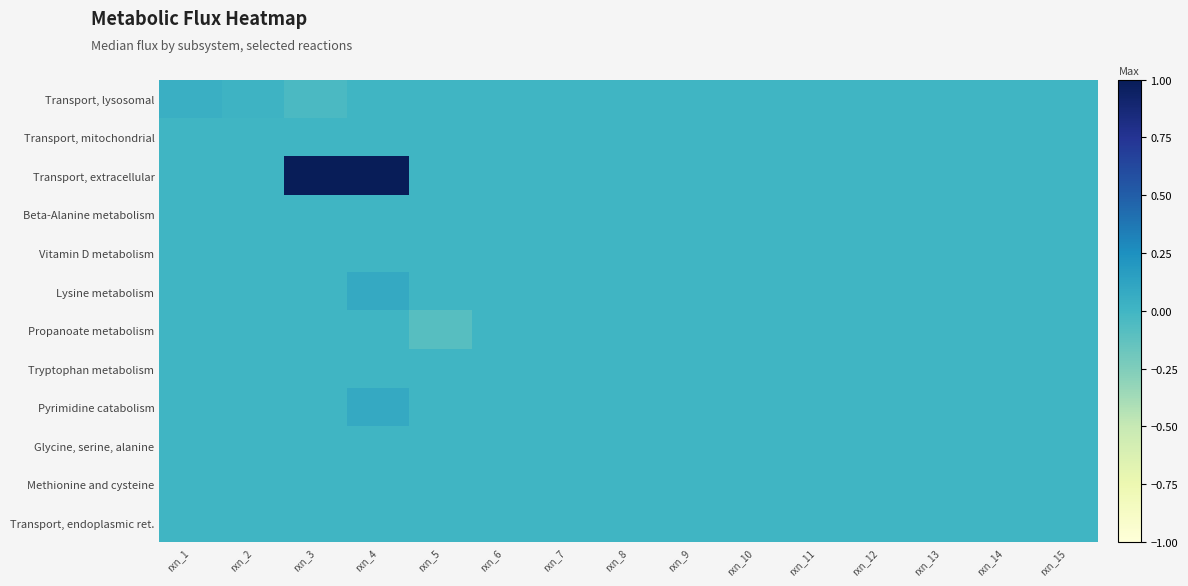

Which label corresponds to the smallest value in the chart?

rxn_5